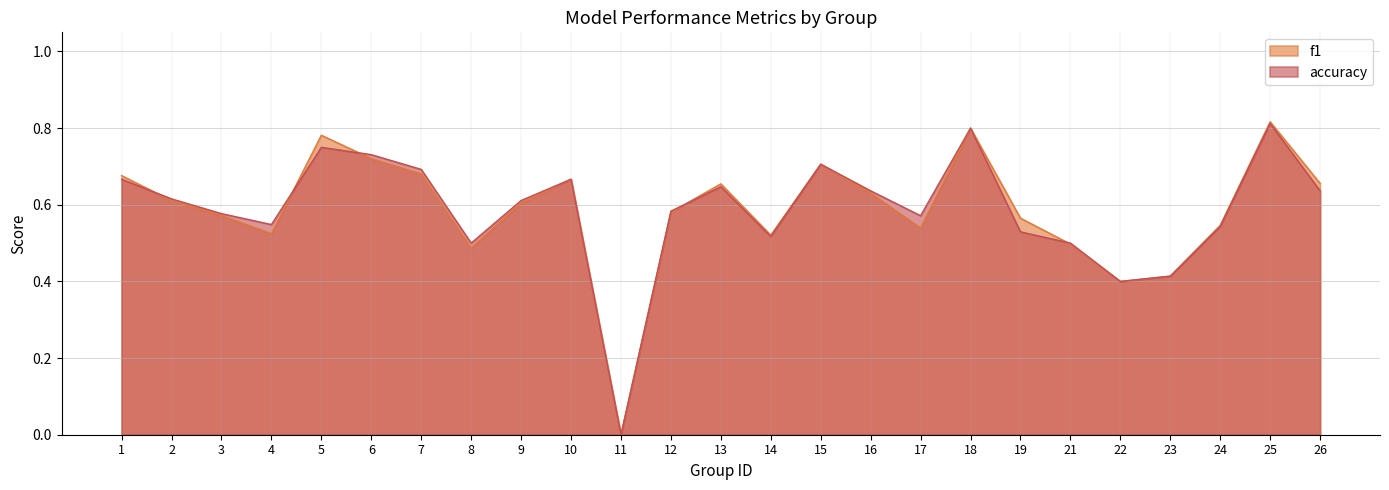

What is the total value across all series at 19?

1.1